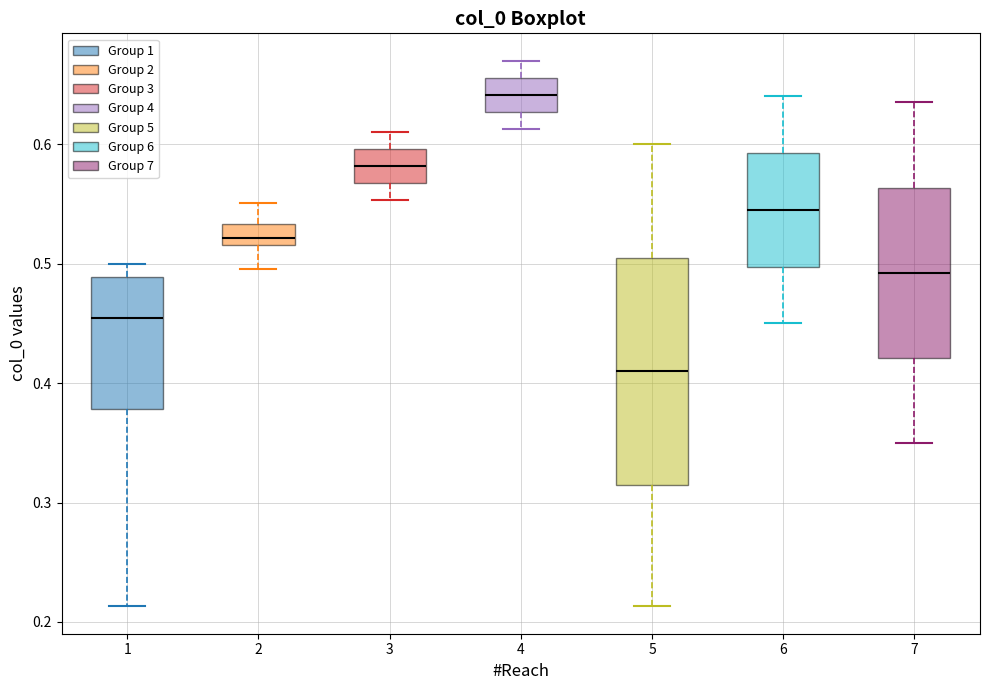

Reading left to right, transcribe this box plot: for each box, give where its median line is, the range the box spans, and where its two whiskers end, as read against the y-axis. The values are not printed on the chart, so give them approximately, as read against the axis.

1: median 0.45, box 0.38 to 0.49, whiskers 0.21 to 0.50
2: median 0.52 (just above the box's lower edge), box 0.52 to 0.53, whiskers 0.50 to 0.55
3: median 0.58, box 0.57 to 0.60, whiskers 0.55 to 0.61
4: median 0.64, box 0.63 to 0.66, whiskers 0.61 to 0.67
5: median 0.41, box 0.32 to 0.51, whiskers 0.21 to 0.60
6: median 0.55, box 0.50 to 0.59, whiskers 0.45 to 0.64
7: median 0.49, box 0.42 to 0.56, whiskers 0.35 to 0.64